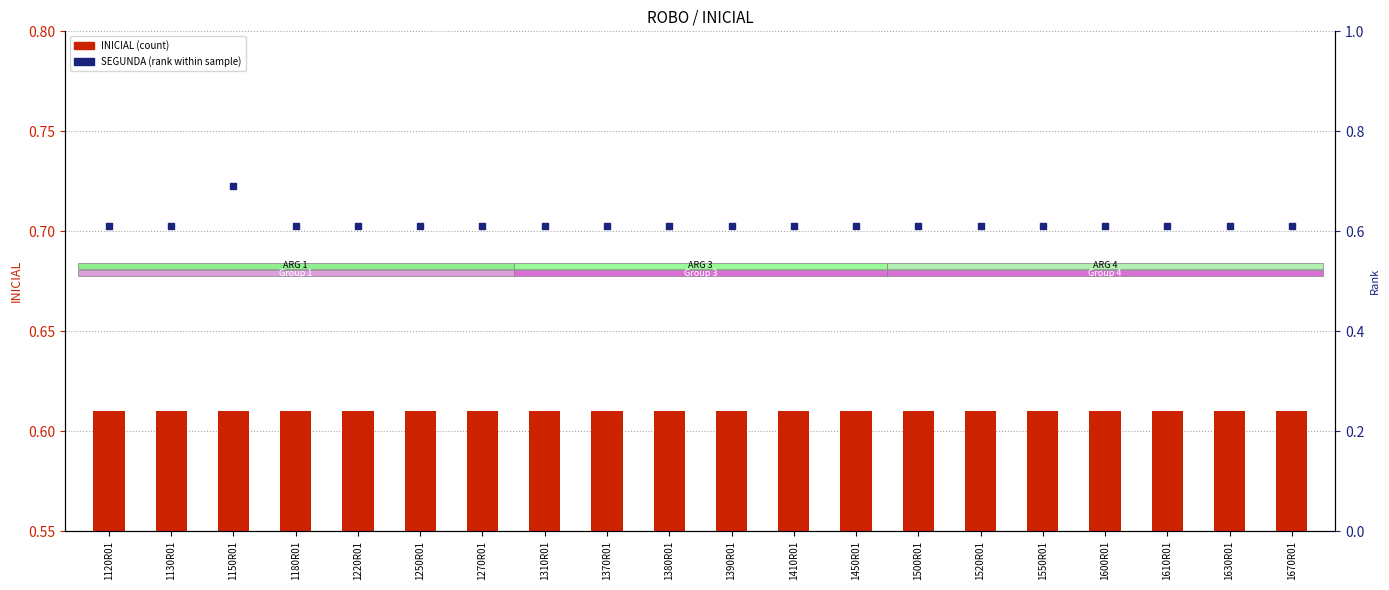

Which series contains the lowest Y value?

INICIAL